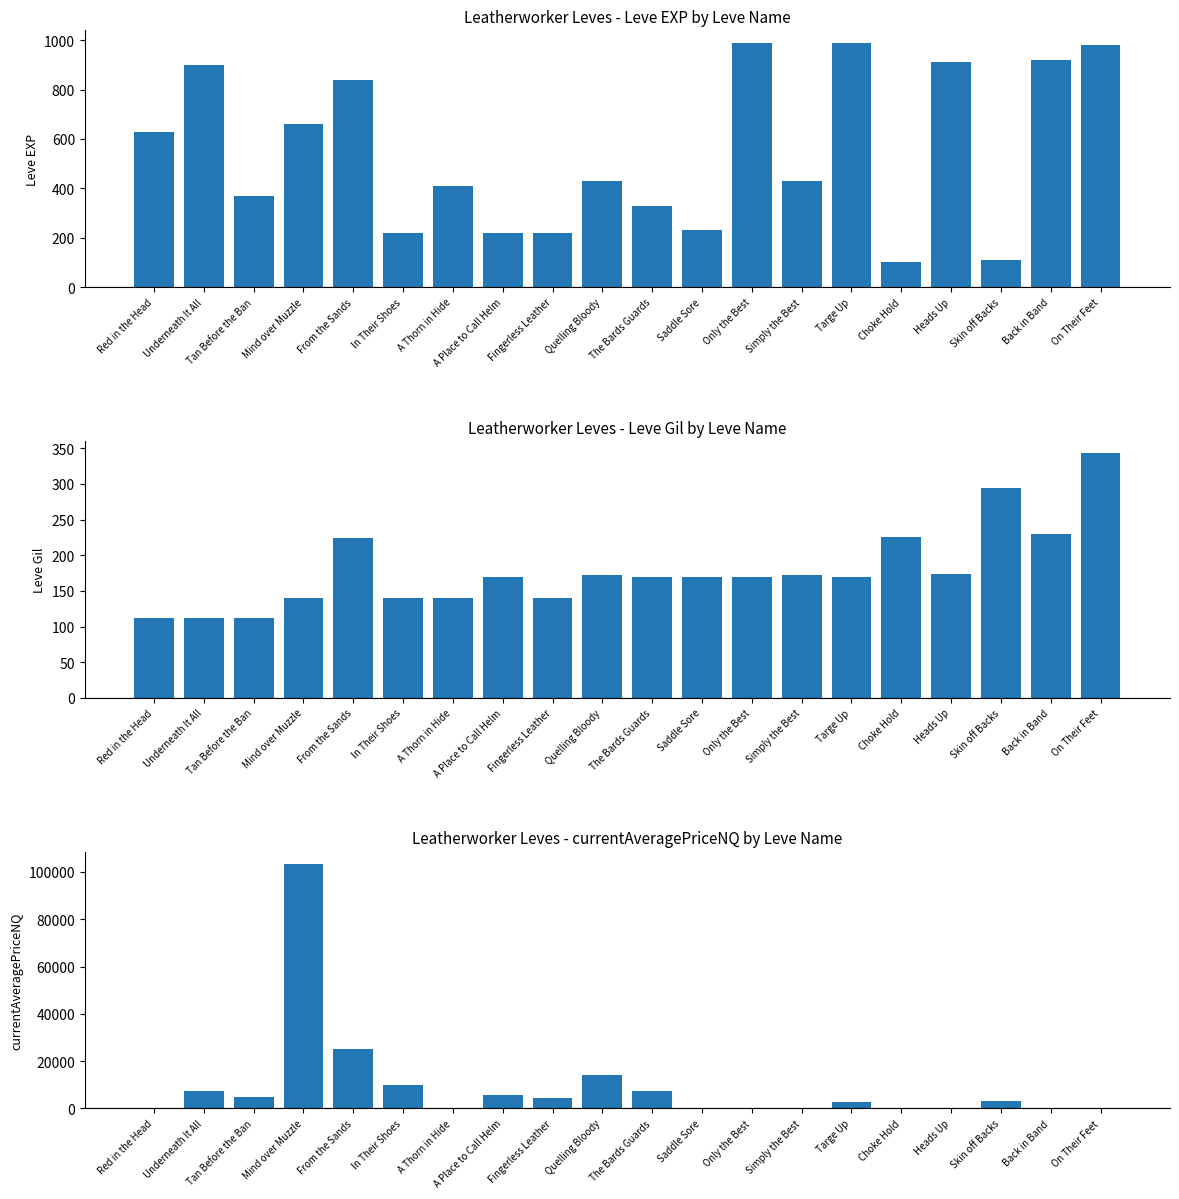

How many groups of bars are there?

20